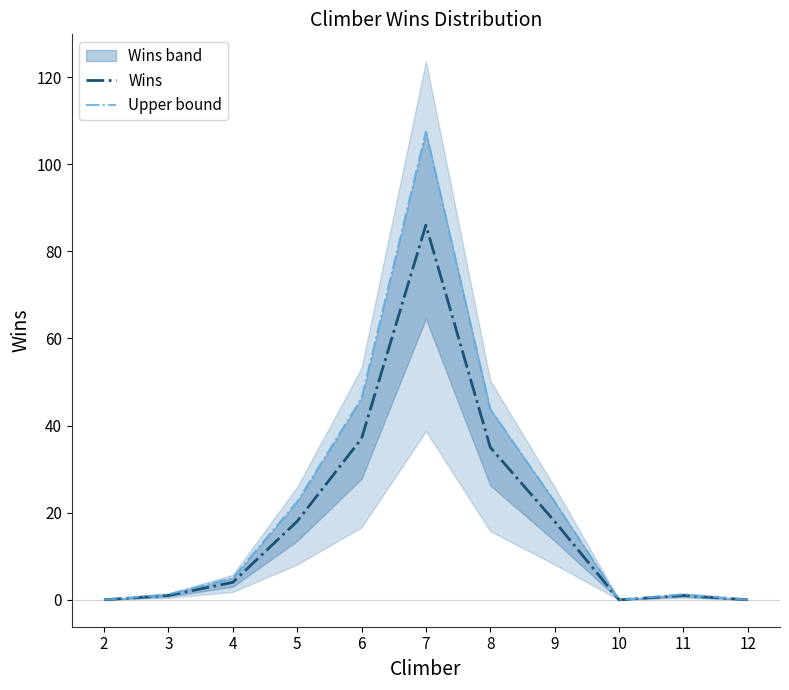

Rank the series by their average value, from lowest to highest.

Wins, Upper bound